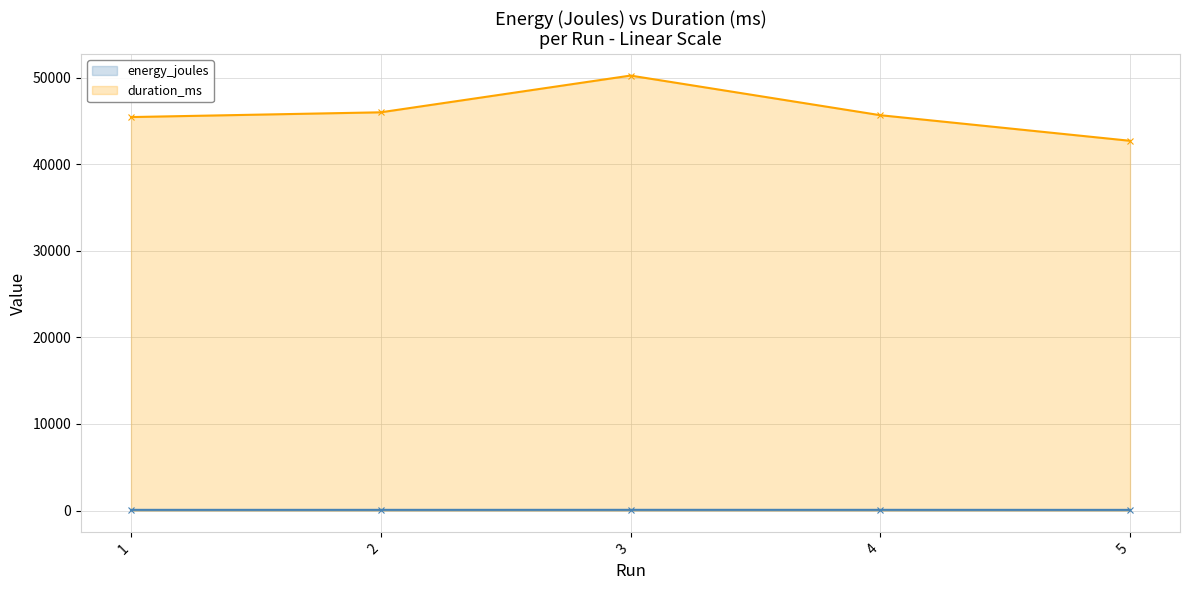

Rank the categories by duration_ms value from highest to lowest.

3, 2, 4, 1, 5